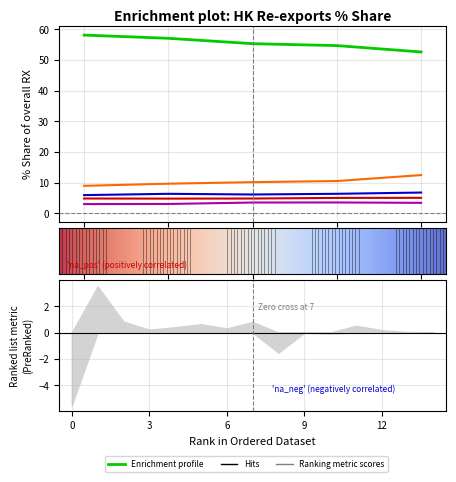

How many lines are shown in the chart?

5